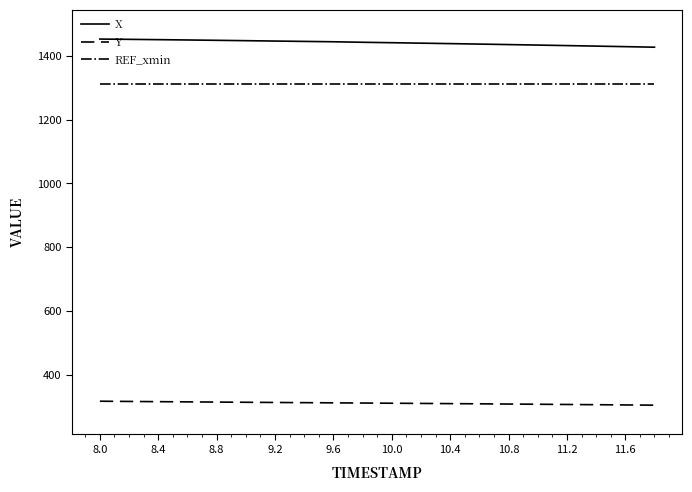

Which series has the largest total across all categories?

X